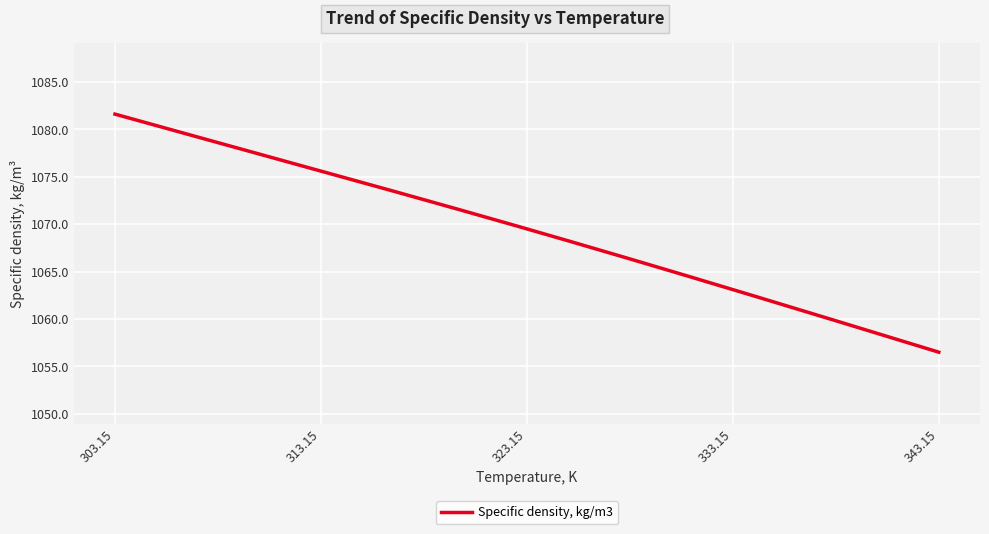

What is the minimum value shown in the chart?

1056.5